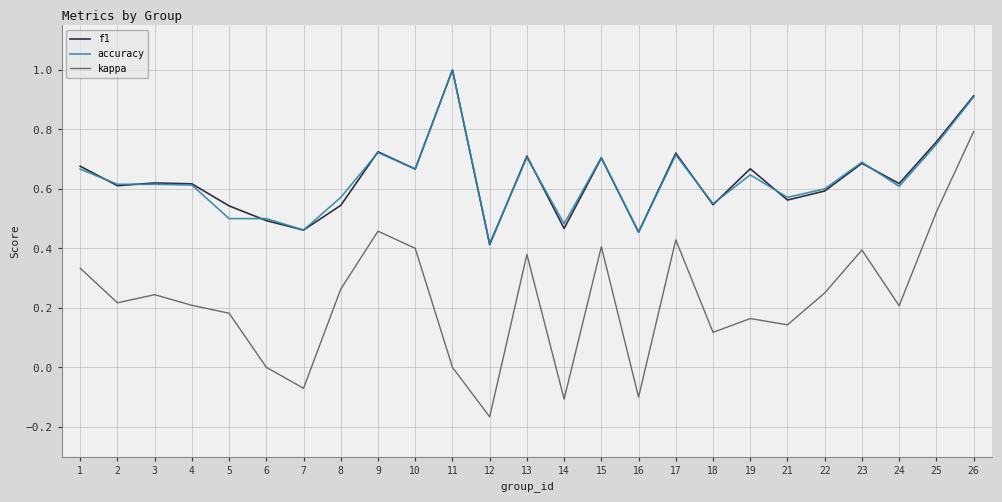

True or false: accuracy and kappa cross at least once.

False